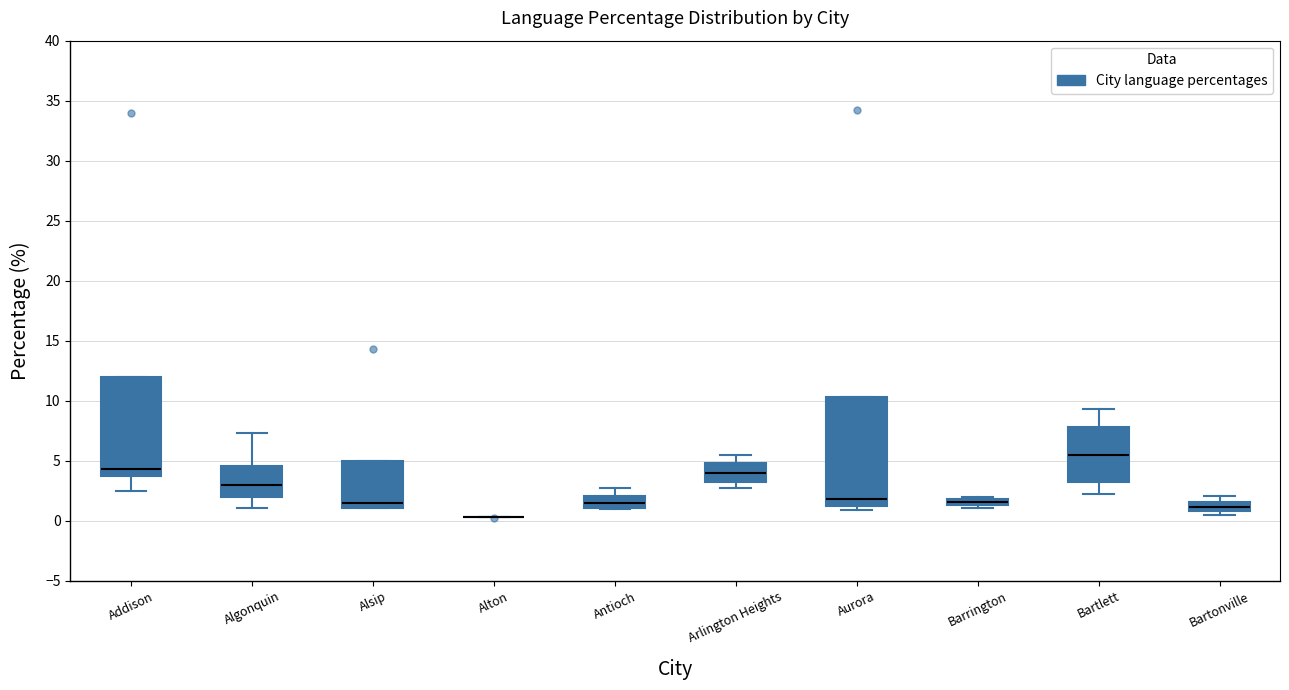

Where is the upper edge of the box for Barrington on the y-axis? The values are not printed on the chart, so give them approximately, as read against the axis.

2.0